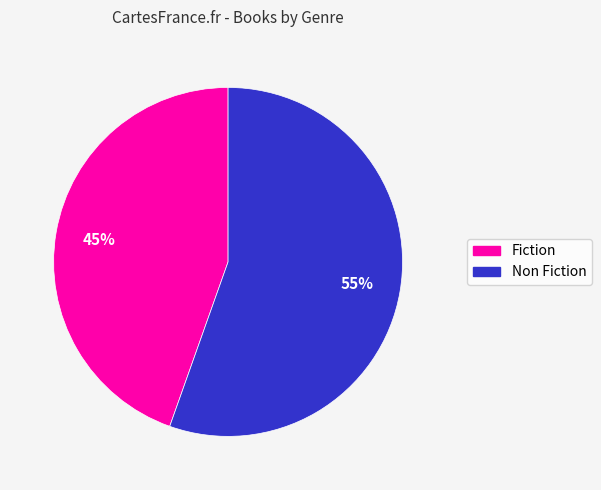

Is it true that Fiction is 45% of the pie?

True